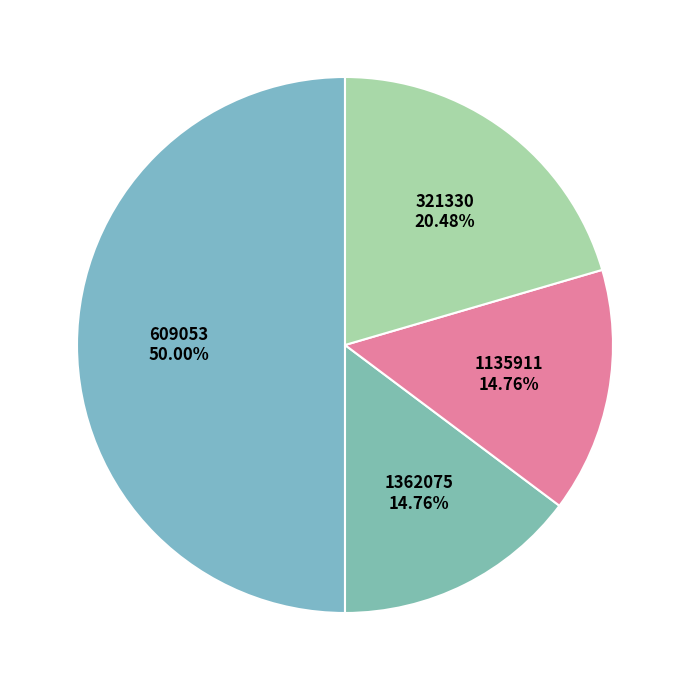

To the nearest percent, what is the difference between the largest and smallest slice percentages?

35%